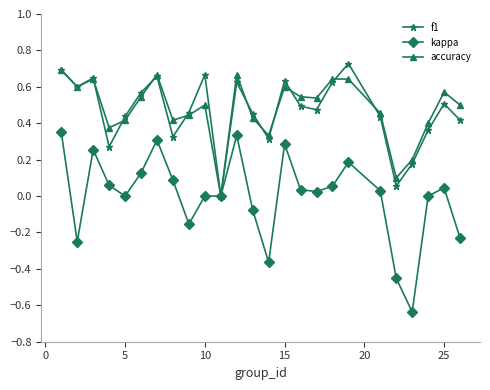

Which series has the widest spread of values?

kappa